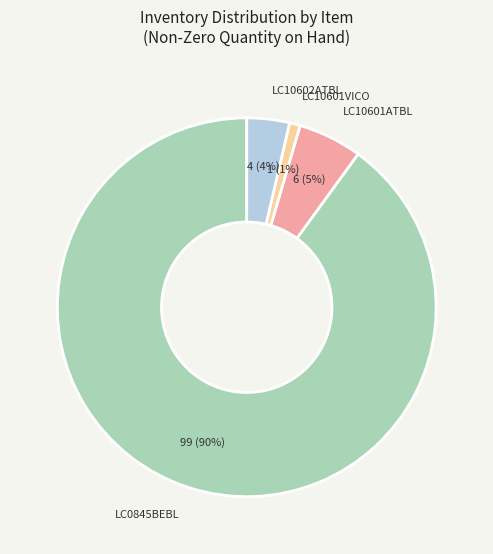

Which category has the biggest portion of the pie?

LC0845BEBL